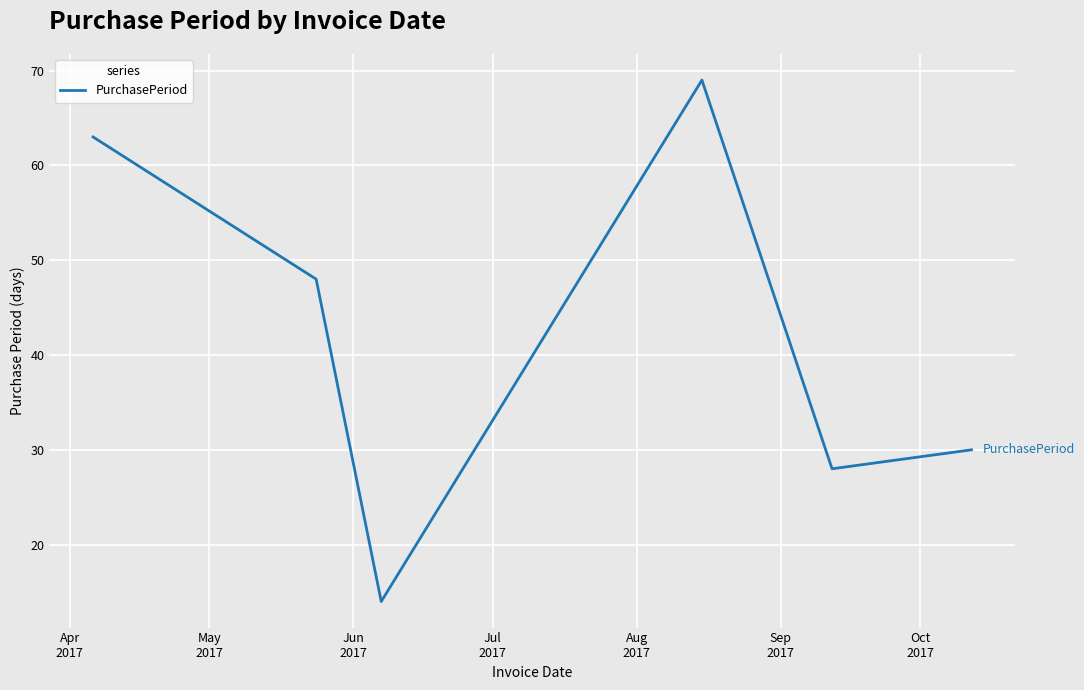

How many interior local valleys (lower than both neighbors) does the data have?

2